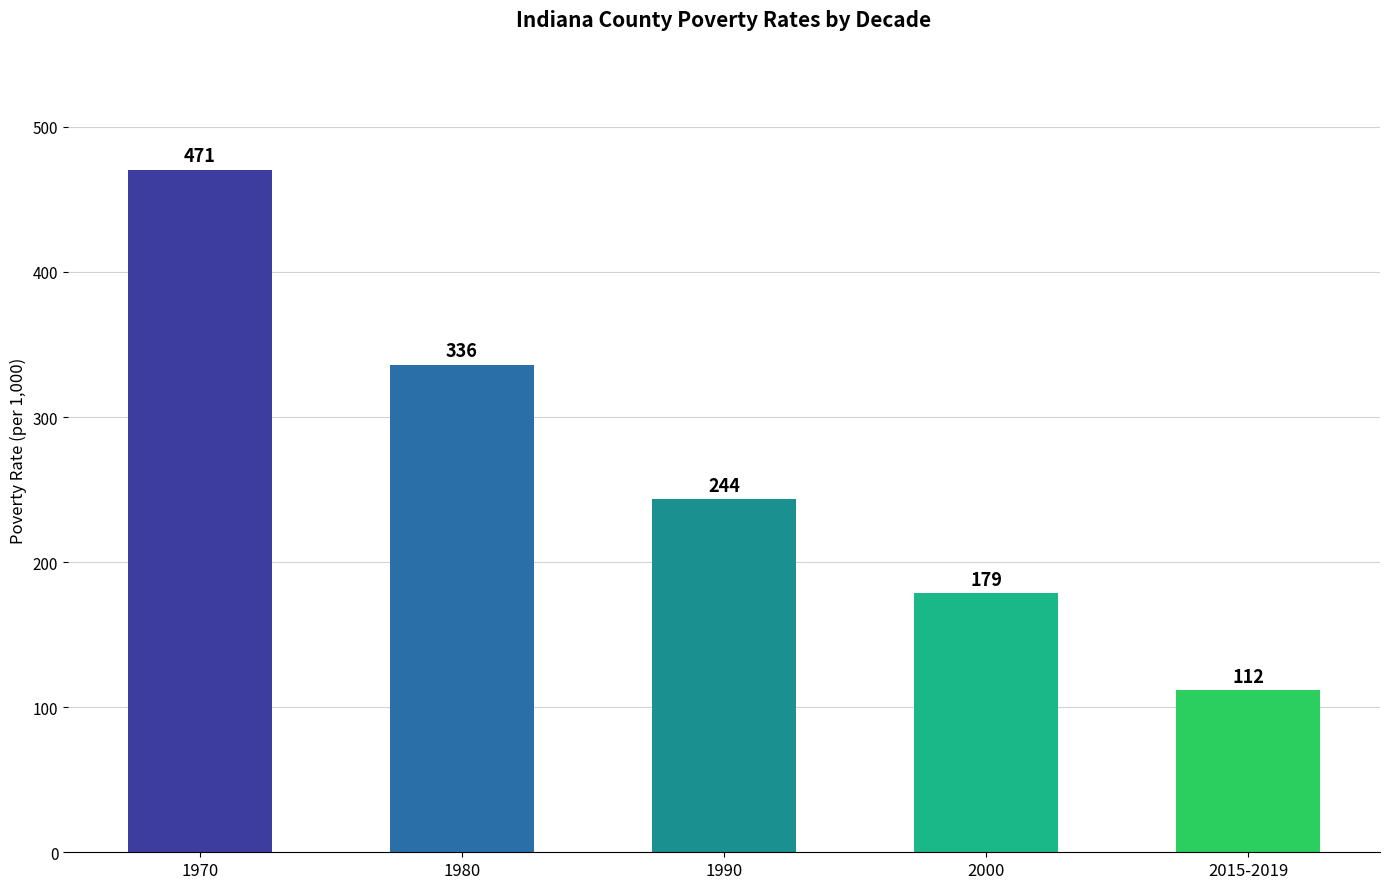

Which has a higher value, 2015-2019 or 1970?

1970